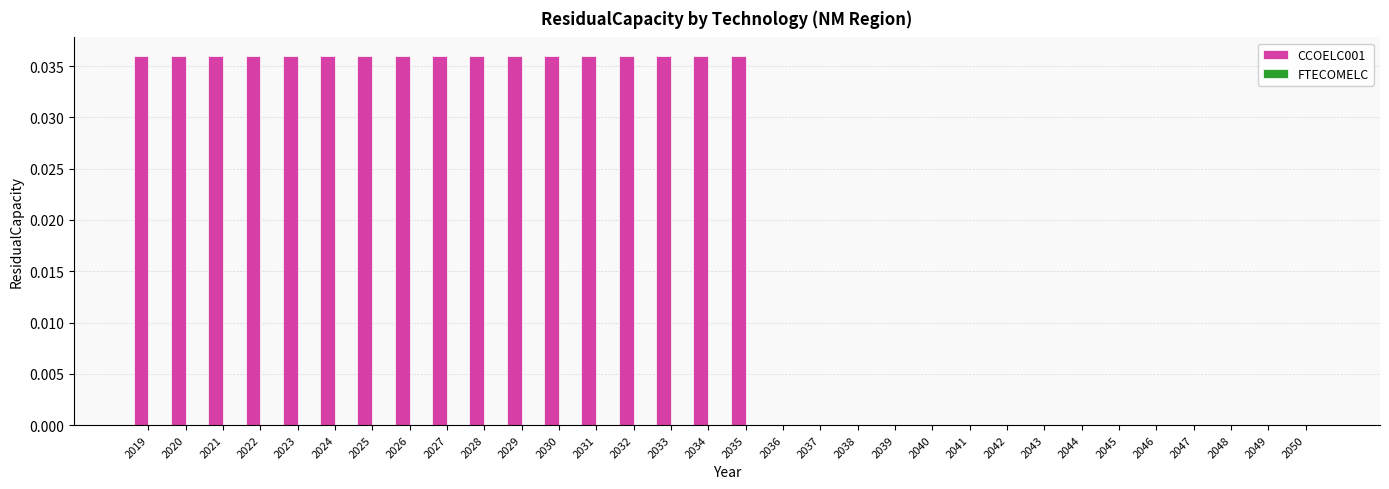

True or false: the data shows 0.0 at 2024.

True